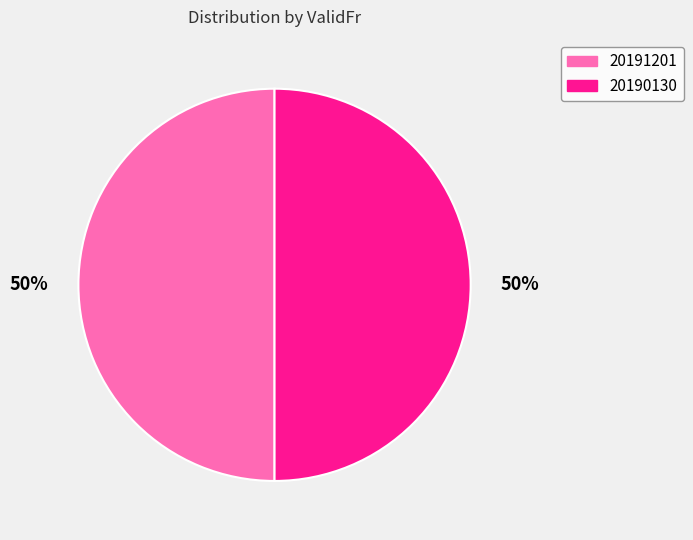

How many slices are in this pie chart?

2